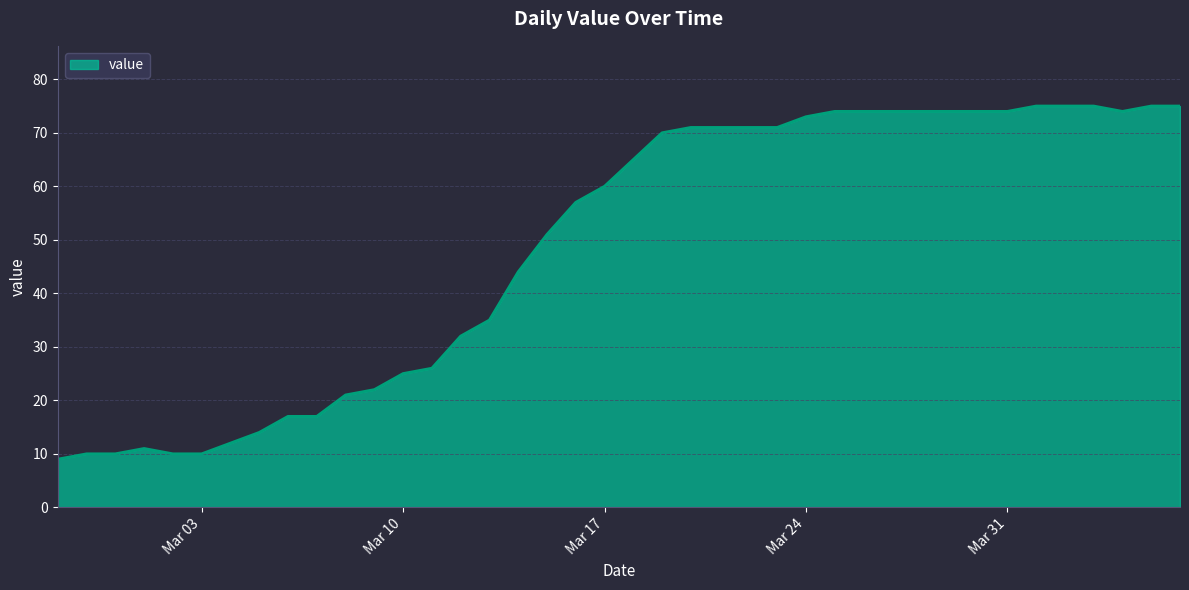

What is the difference between the maximum and minimum values?

66